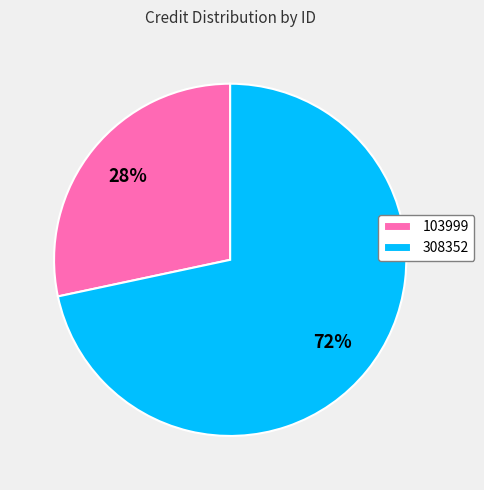

Count the number of slices in the pie.

2